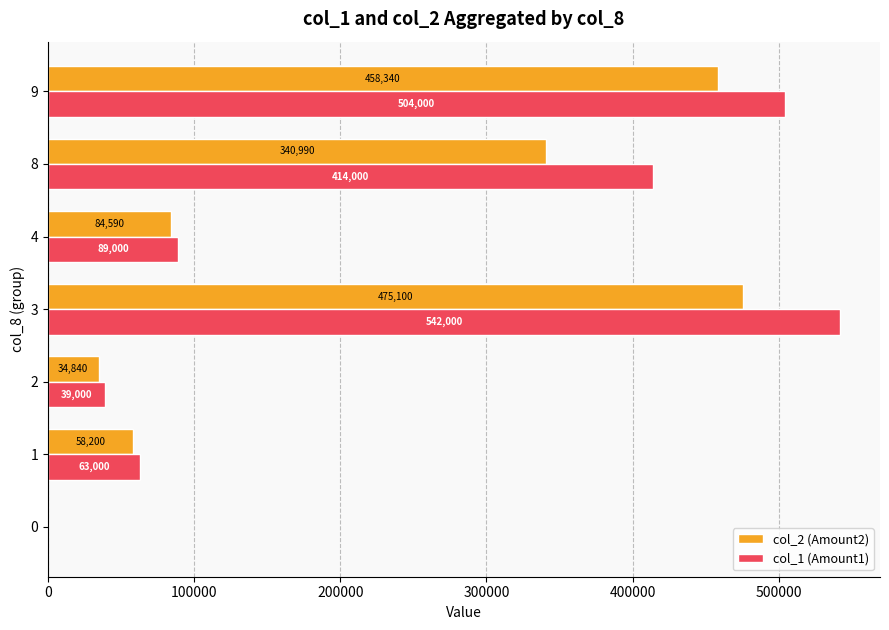

Between 0 and 4, which series saw the biggest shift?

col_1 (Amount1)